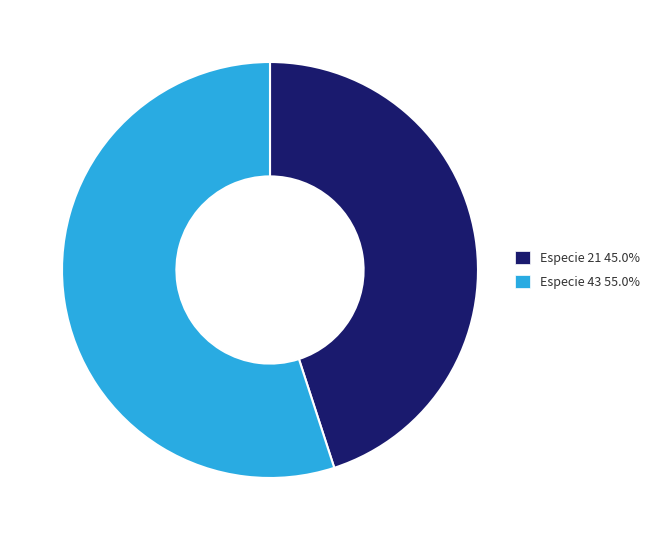

Does Especie 43 represent more than half of the total?

Yes